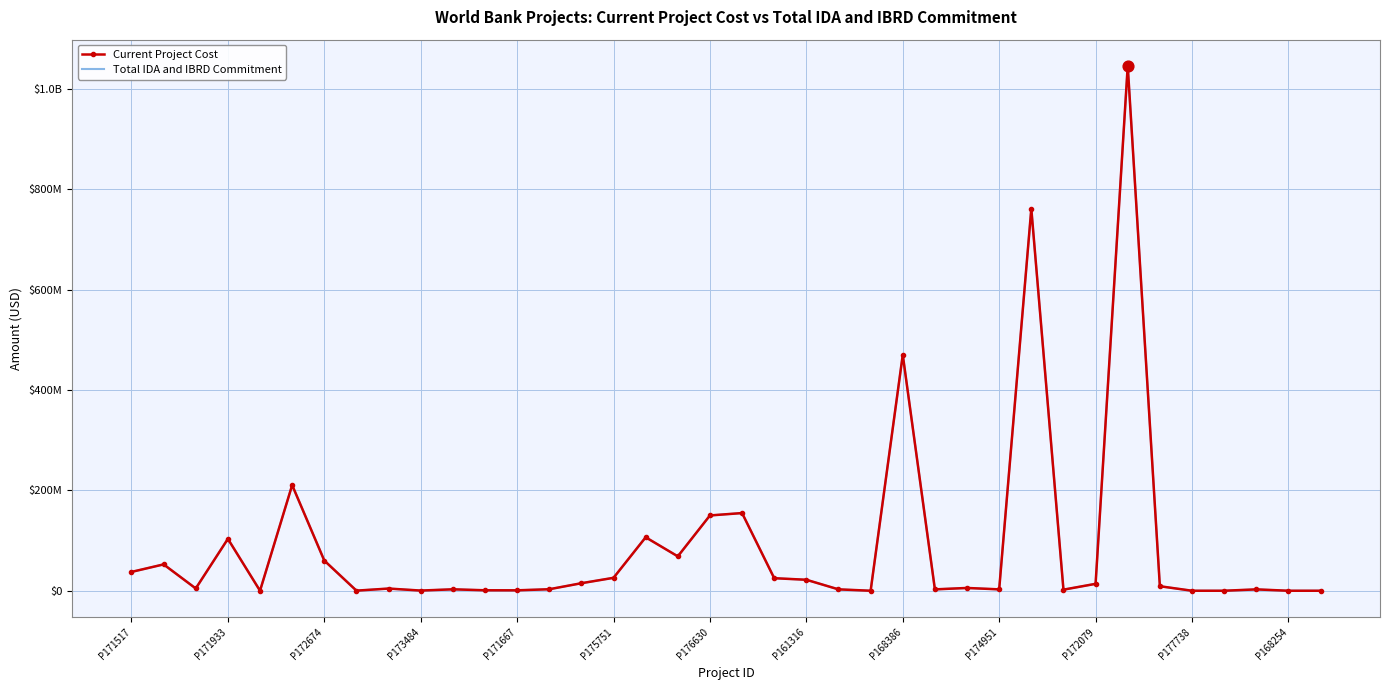

At which category is the sum across all series the highest?

31